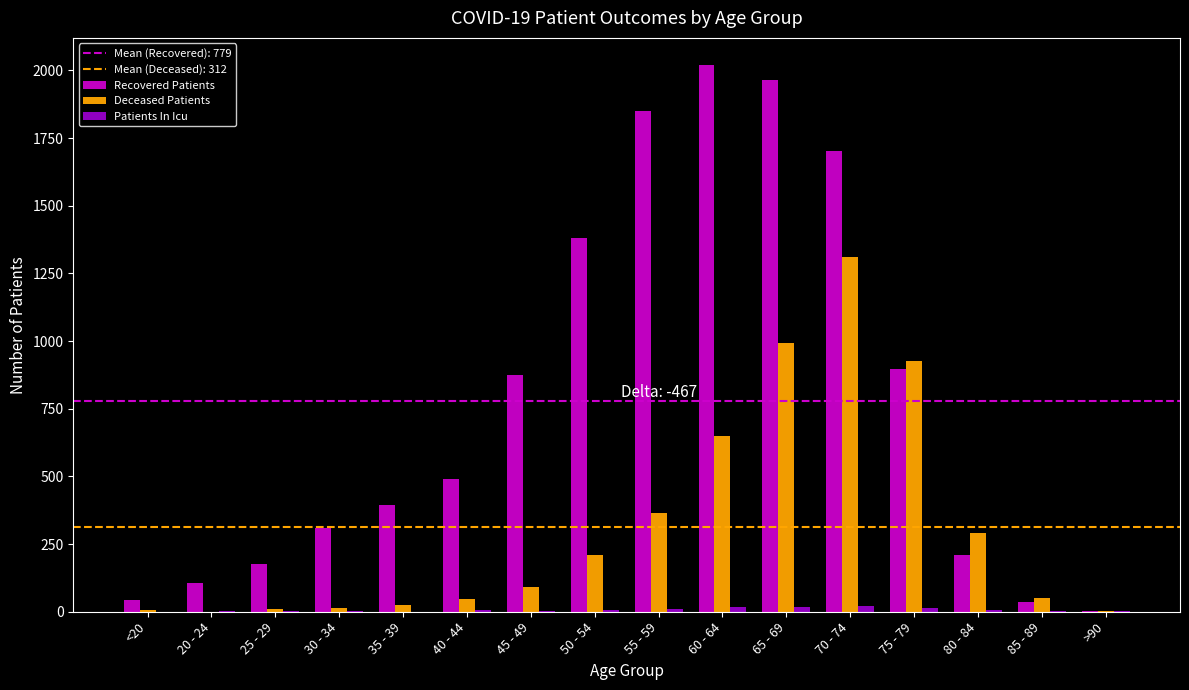

Is the value of Recovered Patients at 75 - 79 greater than the value of Deceased Patients at 65 - 69?

No